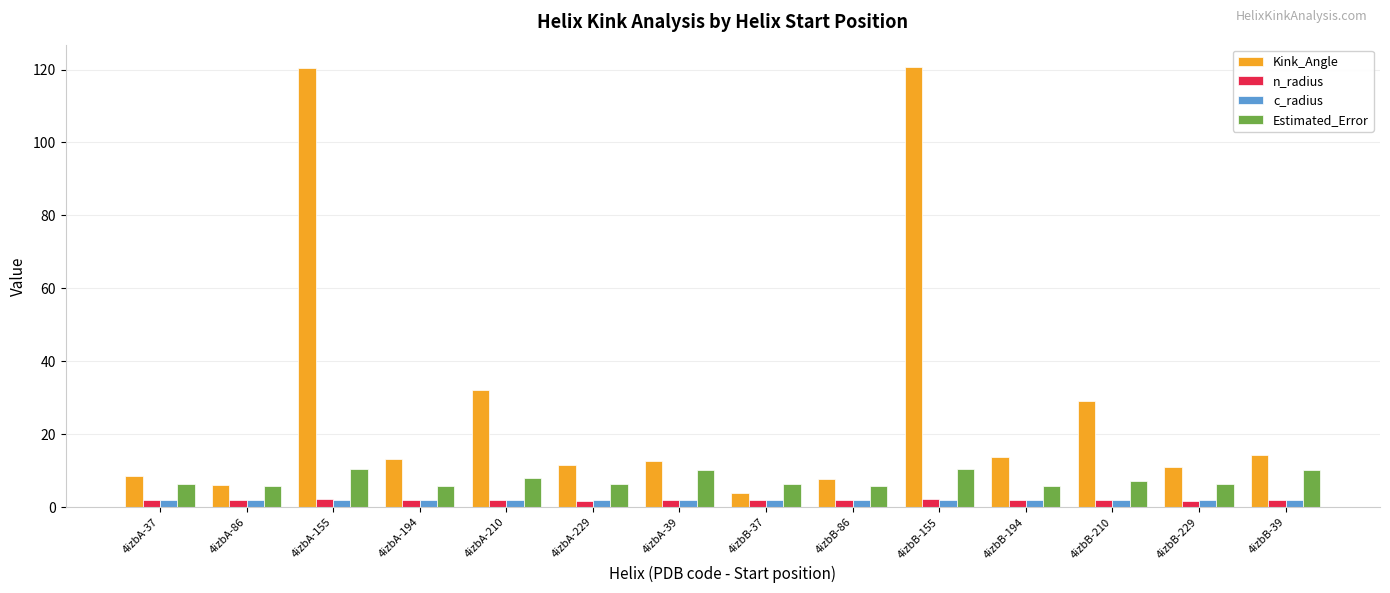

Count the number of categories in the chart.

14